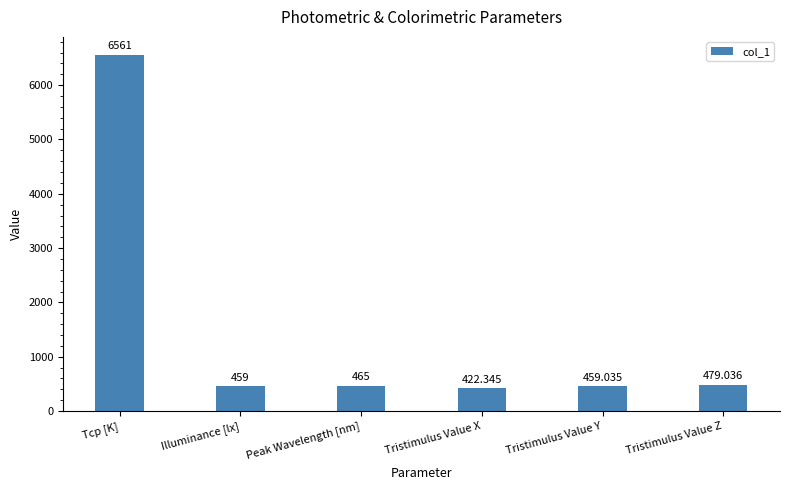

Count the number of data series in this chart.

1